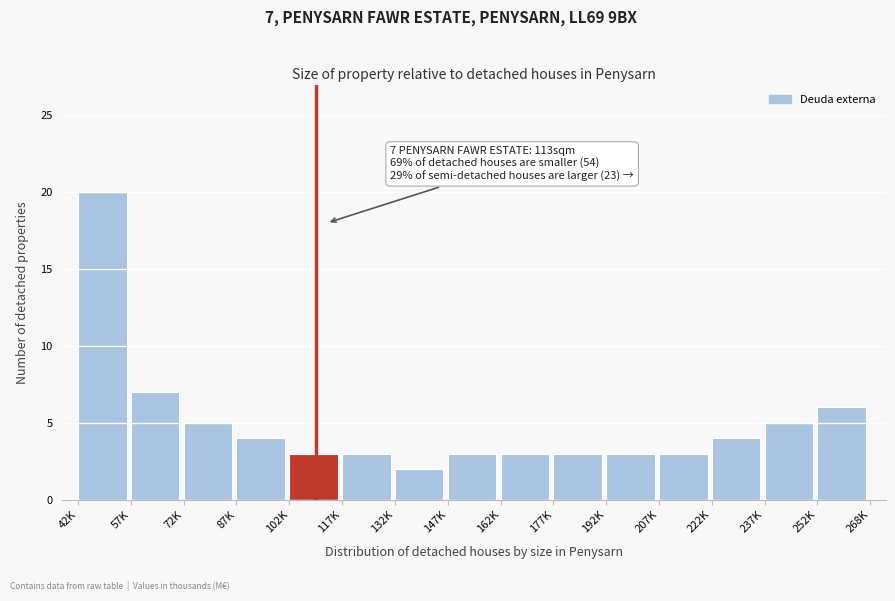

Reading left to right, list all the values displayed in this chart.

42K=20	57K=7	72K=5	87K=4	102K=3	117K=3	132K=2	147K=3	162K=3	177K=3	192K=3	207K=3	222K=4	237K=5	252K=6